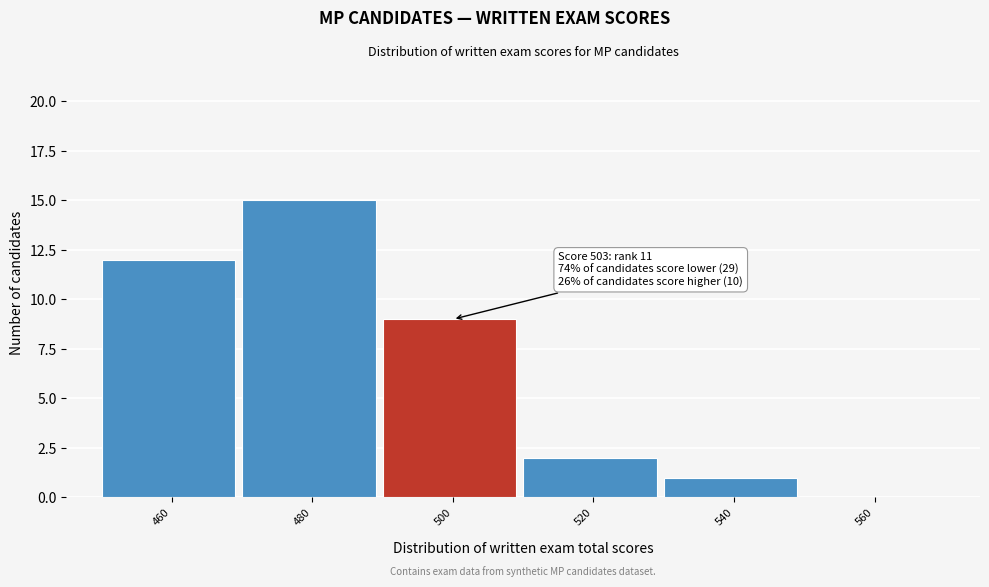

Reading right to left, extract all data points from this chart.

560=0	540=1	520=2	500=9	480=15	460=12